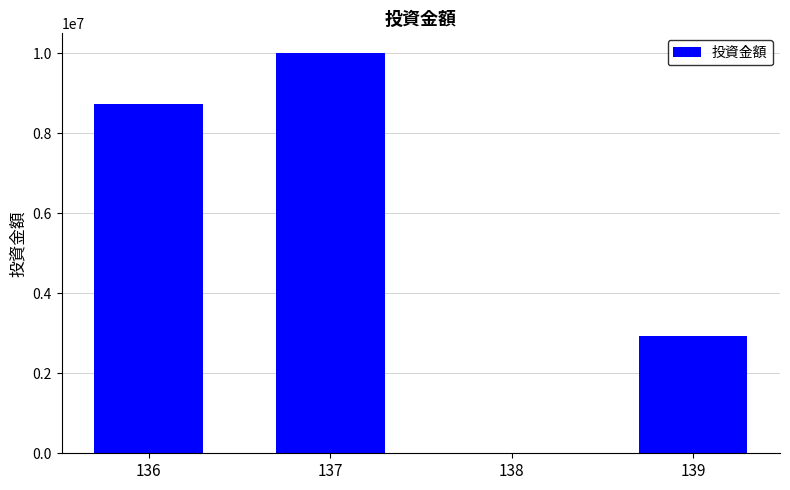

What is the greatest value displayed?

10000000